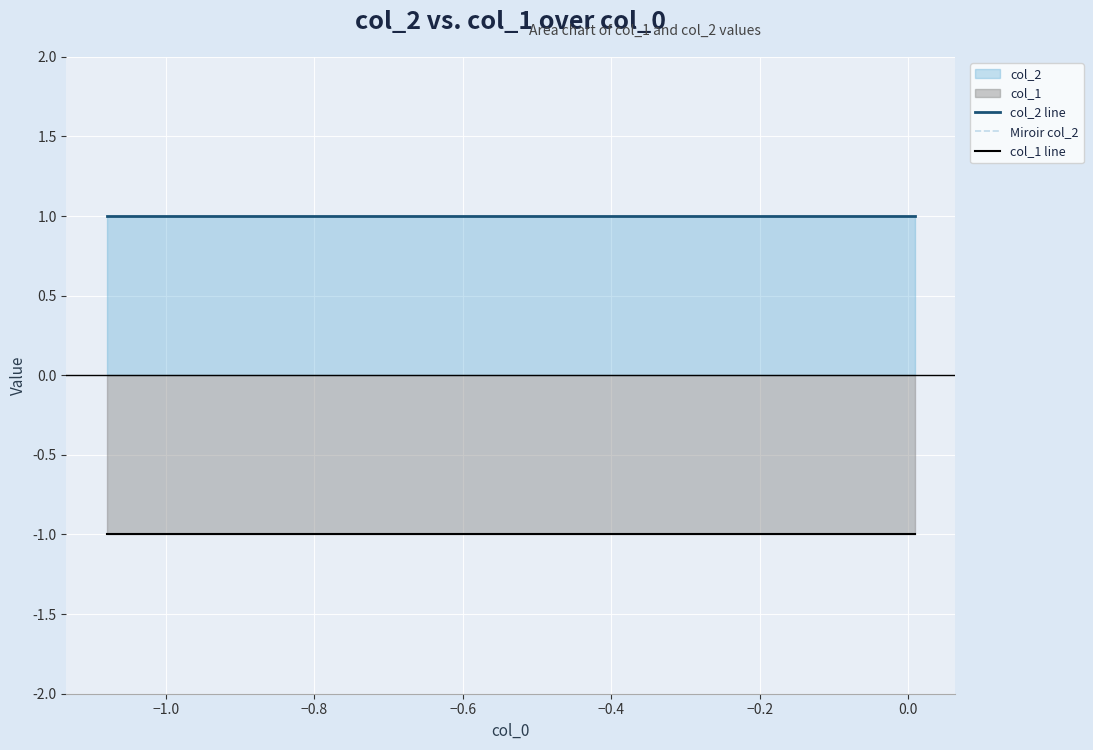

True or false: Miroir col_2 and col_2 line intersect in this chart.

False